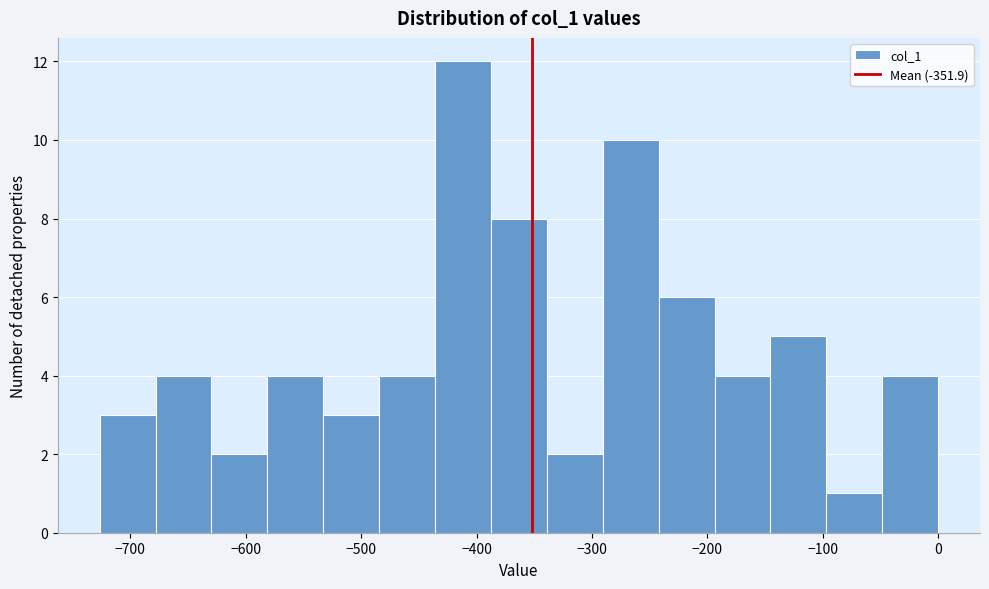

Reading left to right, list every bar in this chart as the range it spans on the x-axis followed by its height. Neither the bar edges nor the heights are printed on the chart, so give them approximately, as read against the axes.

-730 to -680: 3
-680 to -630: 4
-630 to -580: 2
-580 to -530: 4
-530 to -480: 3
-480 to -440: 4
-440 to -390: 12
-390 to -340: 8
-340 to -290: 2
-290 to -240: 10
-240 to -190: 6
-190 to -150: 4
-150 to -100: 5
-100 to -50: 1
-50 to 0: 4